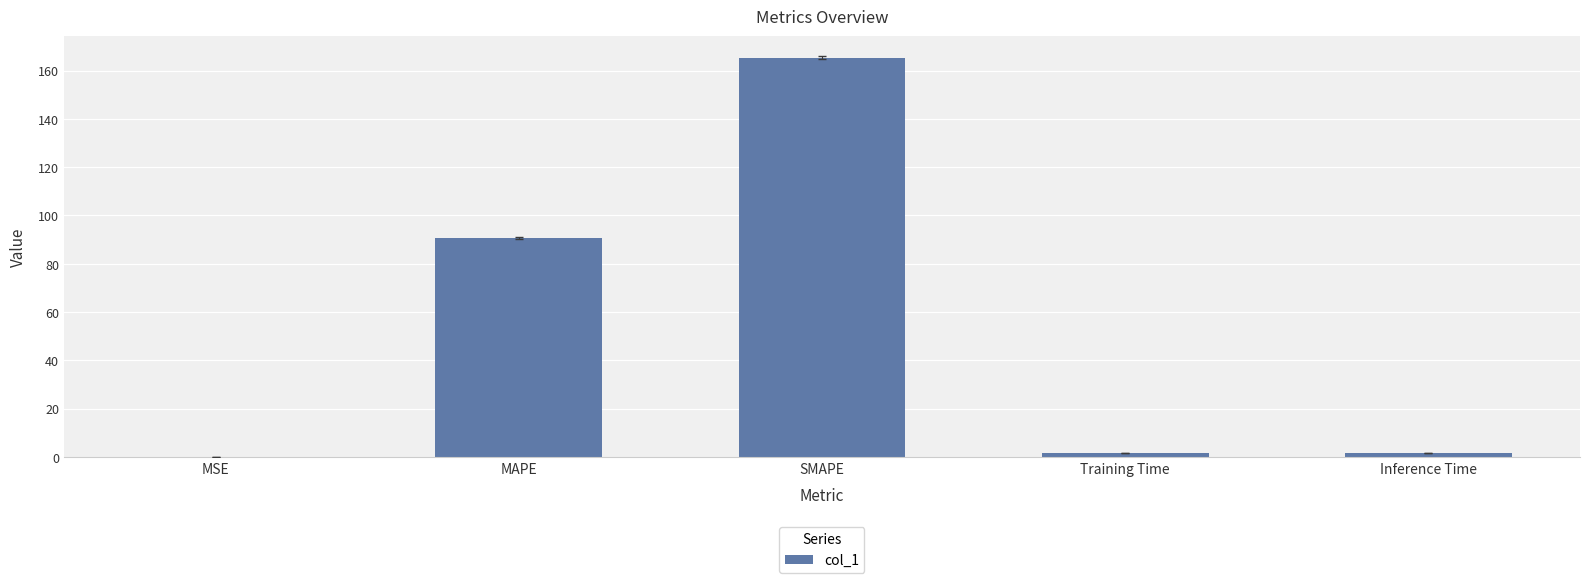

What is the maximum value shown in the chart?

165.3